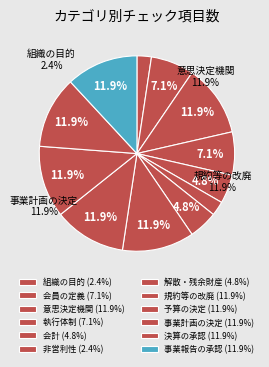

Which has a higher value, 事業計画の決定 or 会計?

事業計画の決定